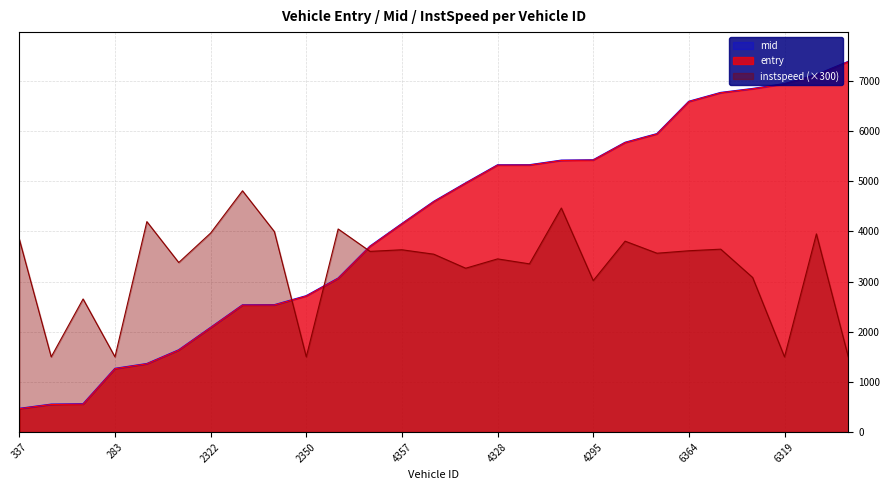

Which series has the widest spread of values?

mid